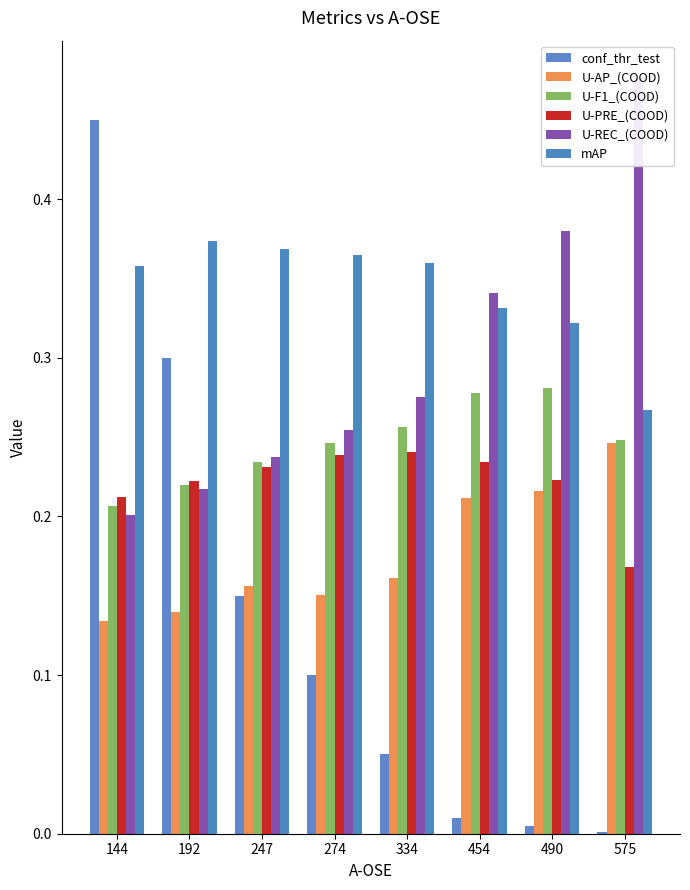

At which category is the sum across all series the highest?

144